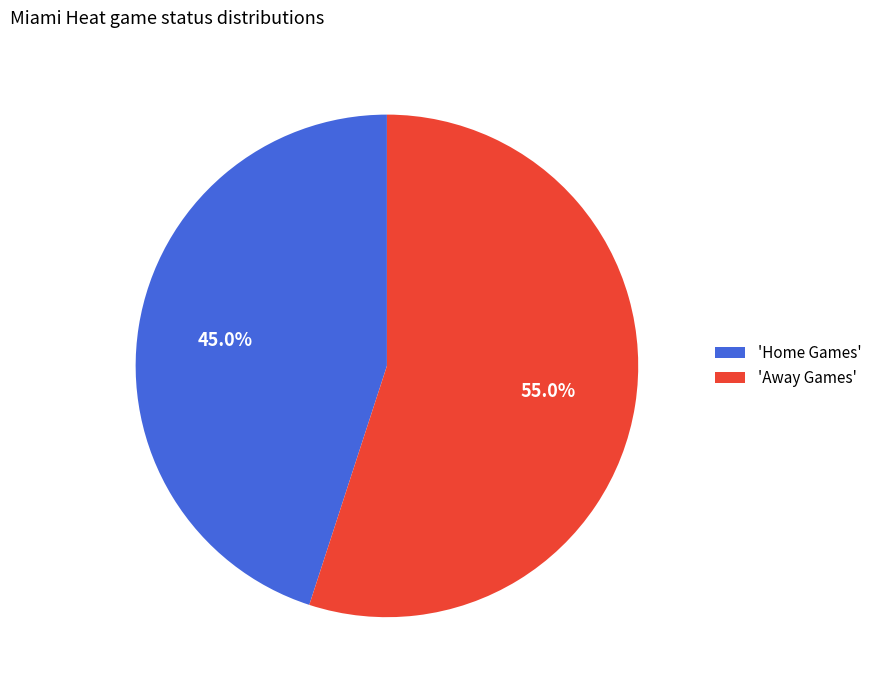

Is 'Home Games' the majority of the pie?

No